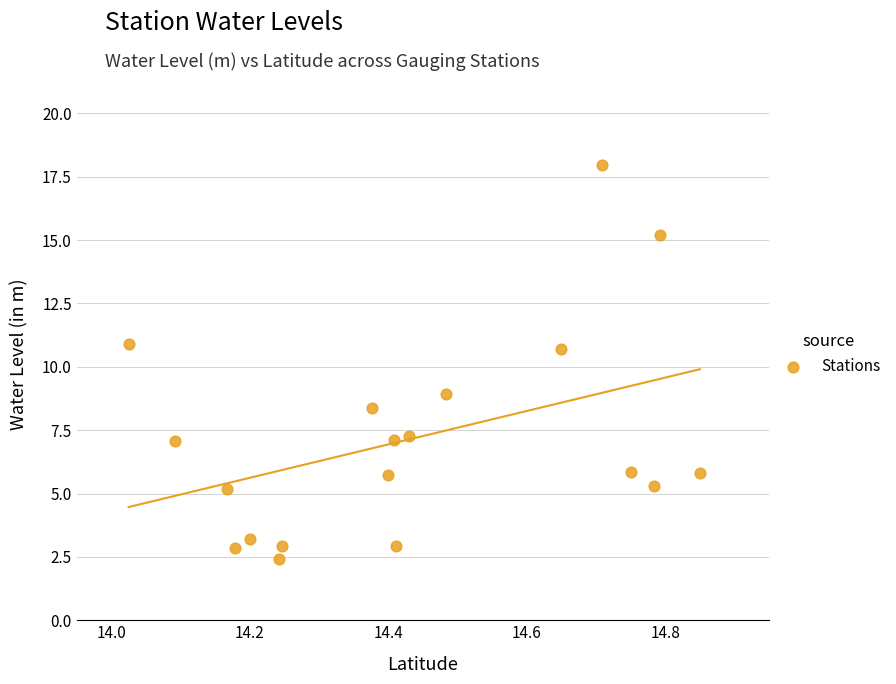

What is the range of Y values (max minus min)?

15.5